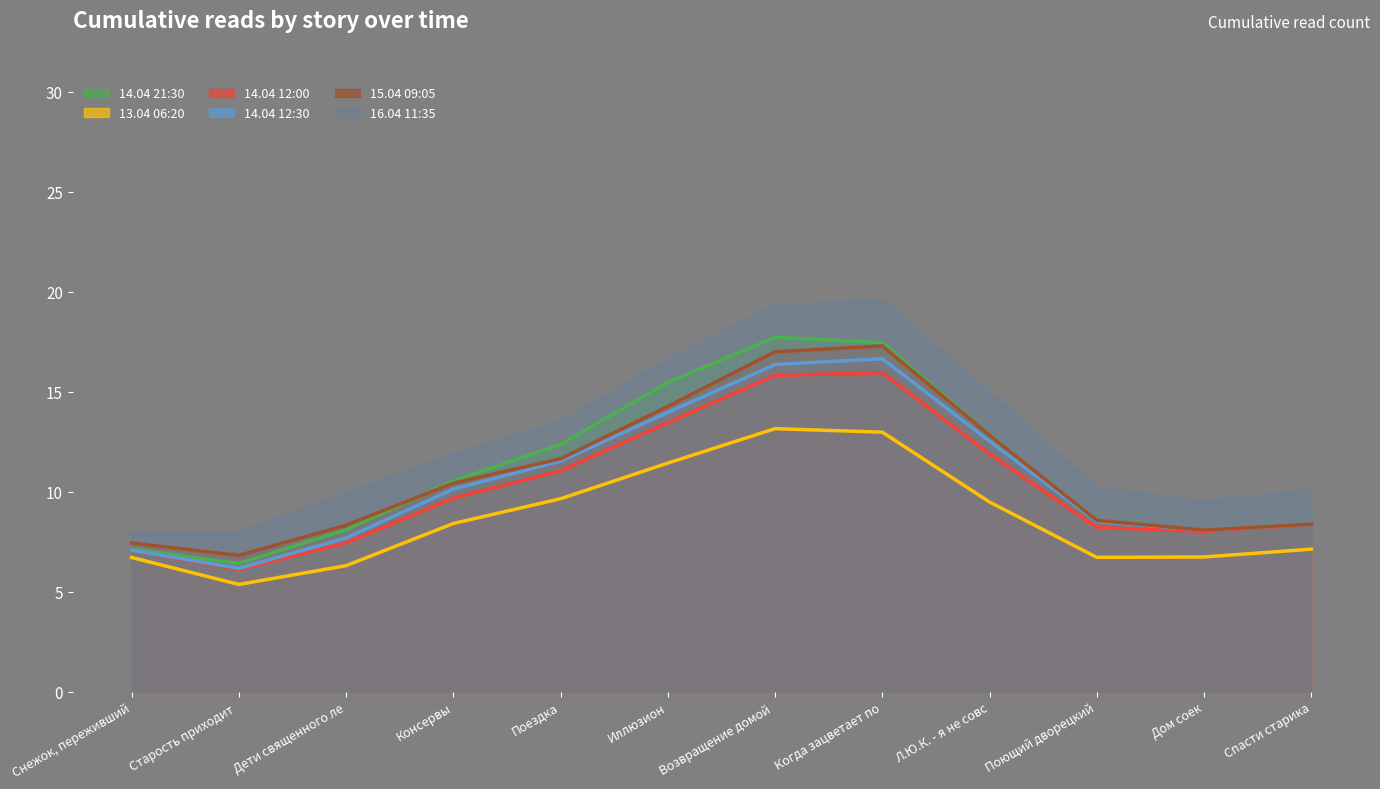

What position from the left is Поездка?

5